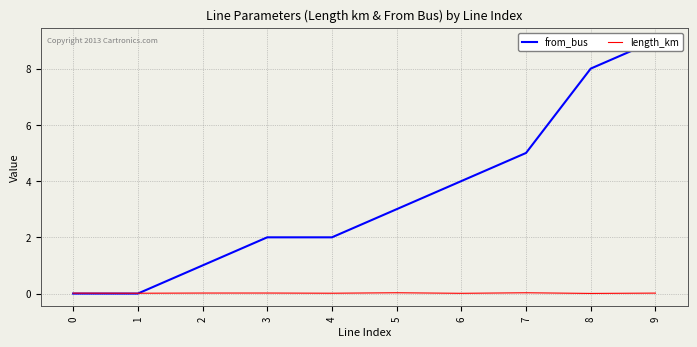

Where is from_bus nearest to the value 4?

6